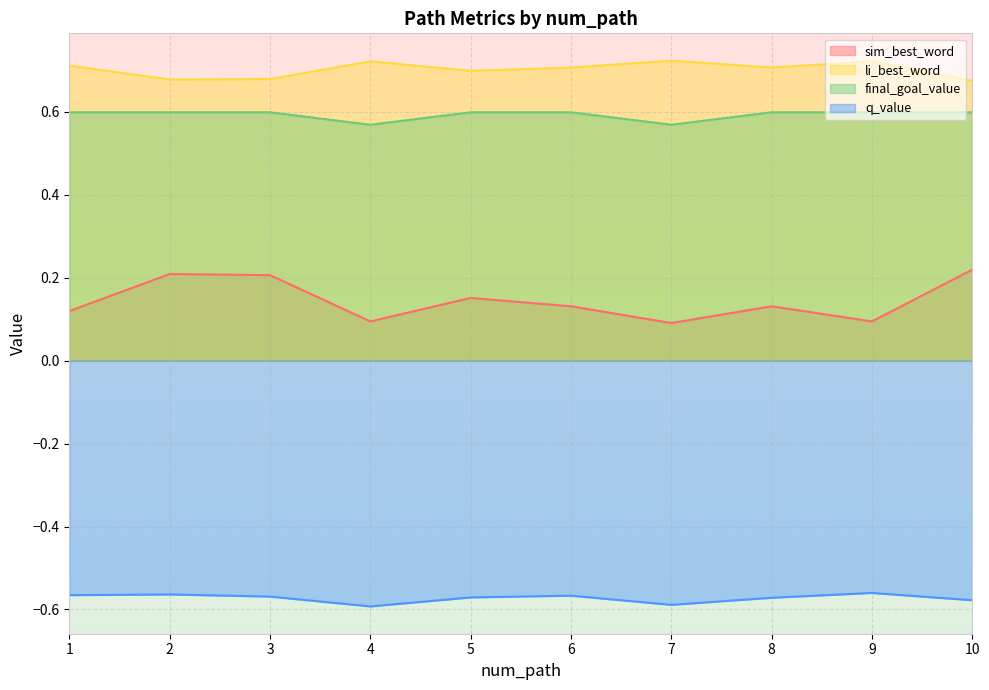

Reading left to right, list all the values displayed in this chart.

sim_best_word: 0.1	0.2	0.2	0.1	0.2	0.1	0.1	0.1	0.1	0.2
li_best_word: 0.7	0.7	0.7	0.7	0.7	0.7	0.7	0.7	0.7	0.7
final_goal_value: 0.6	0.6	0.6	0.6	0.6	0.6	0.6	0.6	0.6	0.6
q_value: -0.6	-0.6	-0.6	-0.6	-0.6	-0.6	-0.6	-0.6	-0.6	-0.6